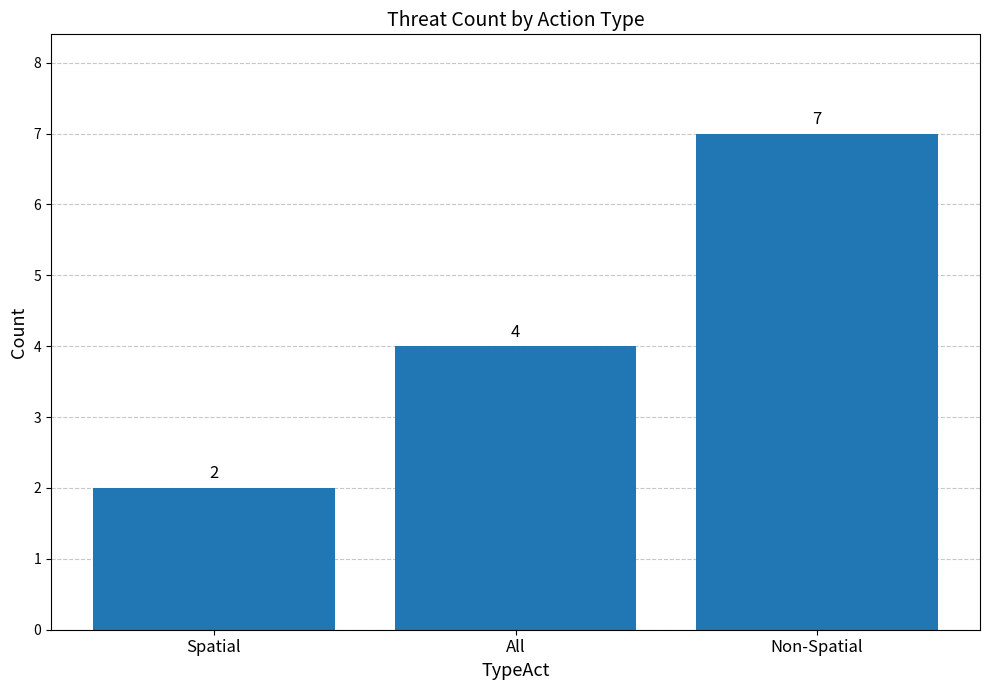

True or false: the data shows 2 at Spatial.

True